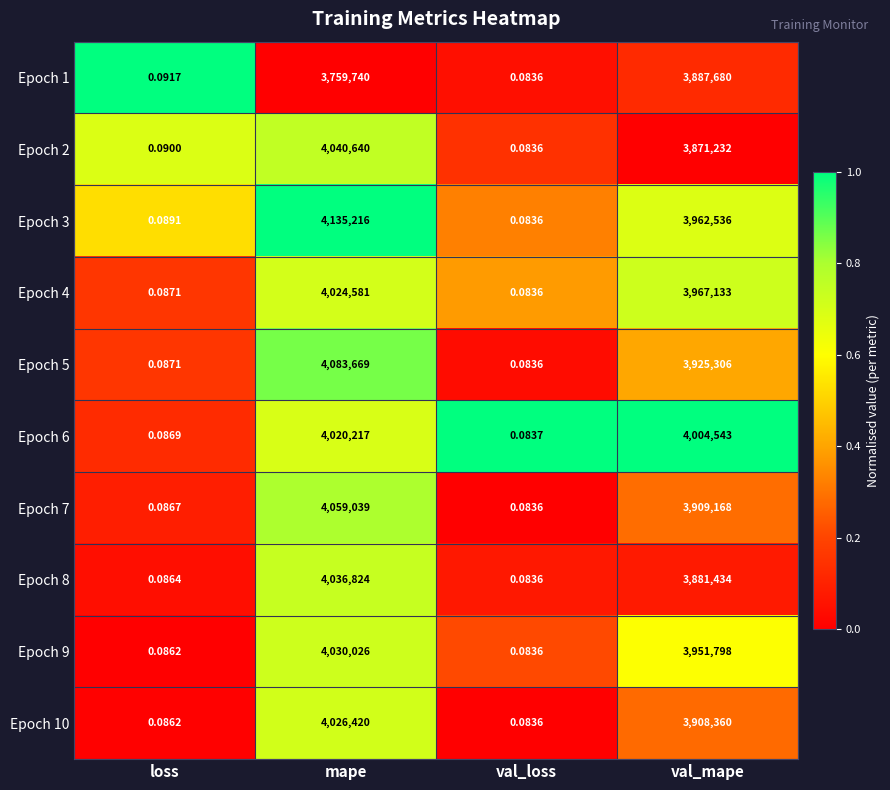

Which label corresponds to the smallest value in the chart?

val_loss